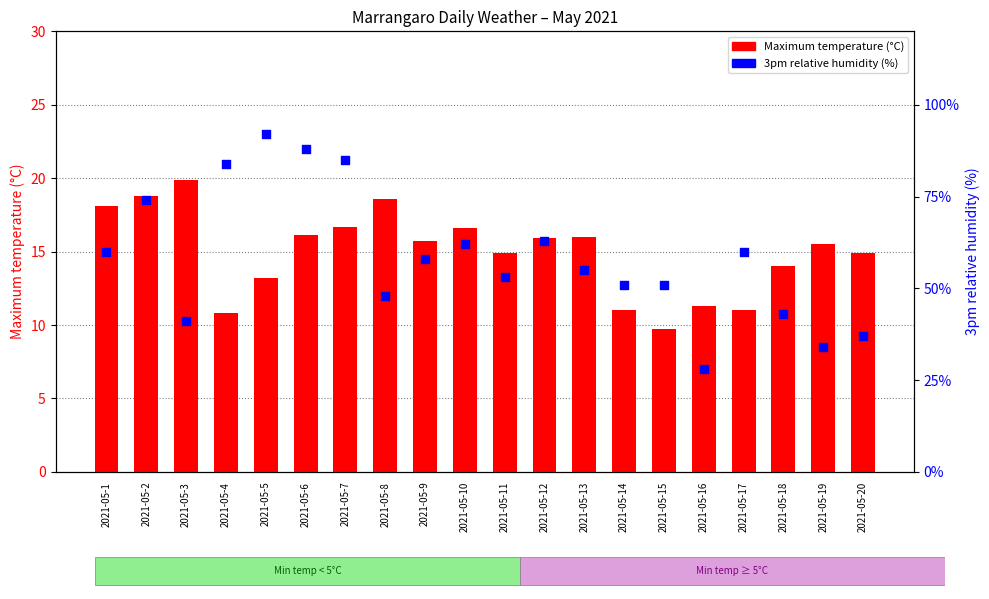

Is the value of Maximum temperature (°C) at 2021-05-20 greater than the value of 3pm relative humidity (%) at 2021-05-5?

No